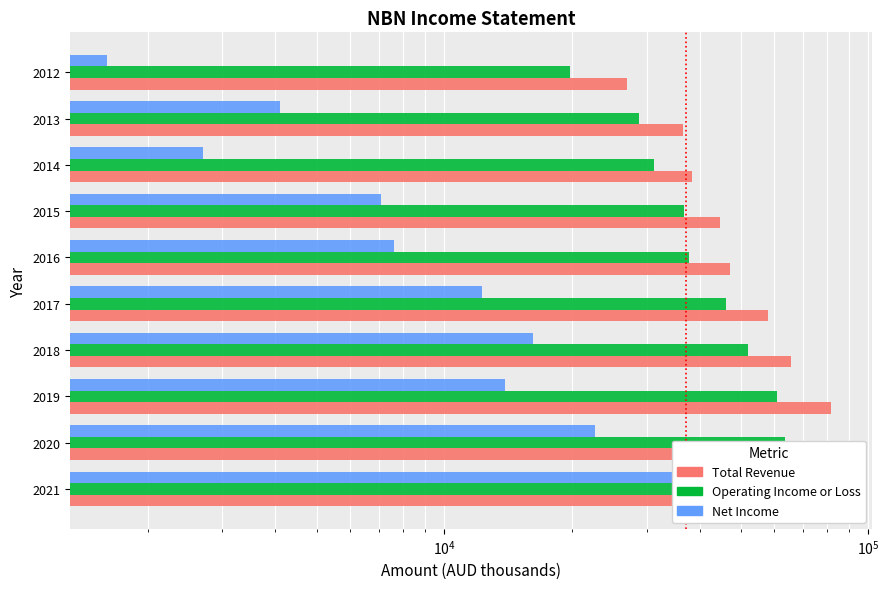

How many data points does each series have?

10